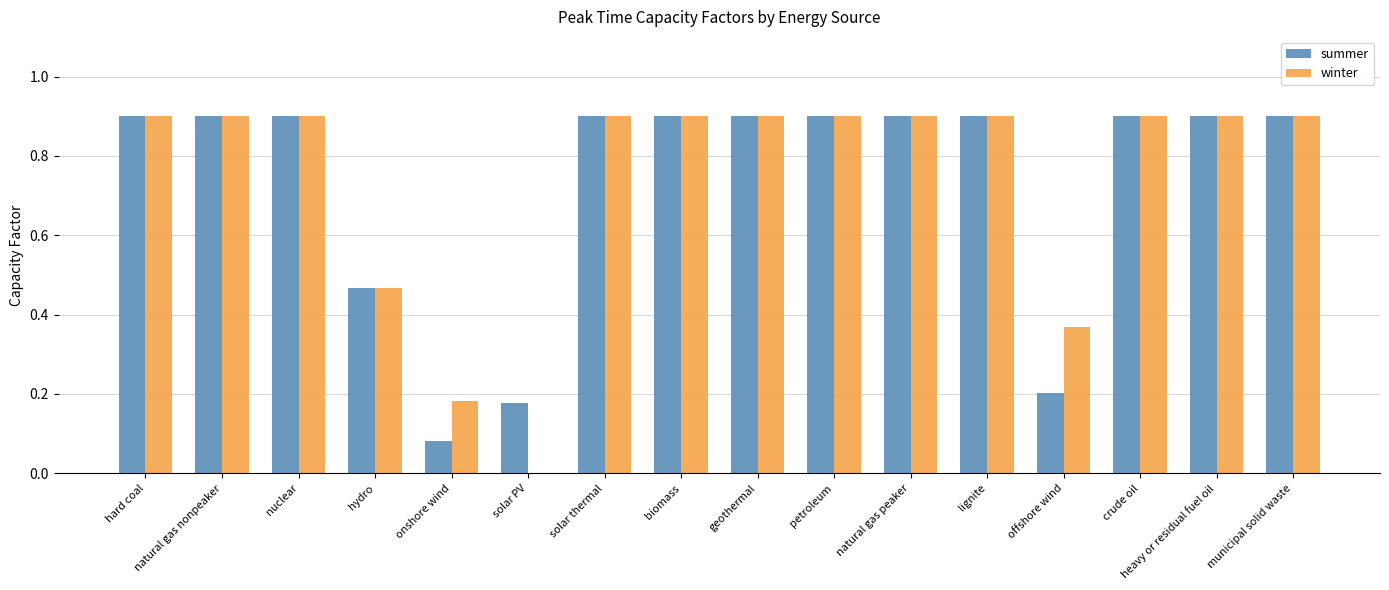

How many groups of bars are there?

16